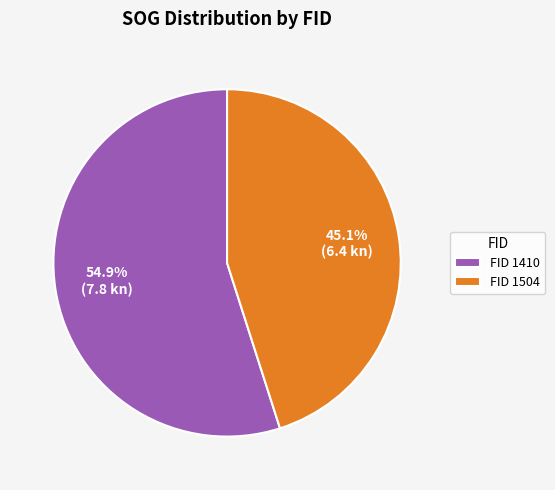

Which slice is the smallest?

FID 1504